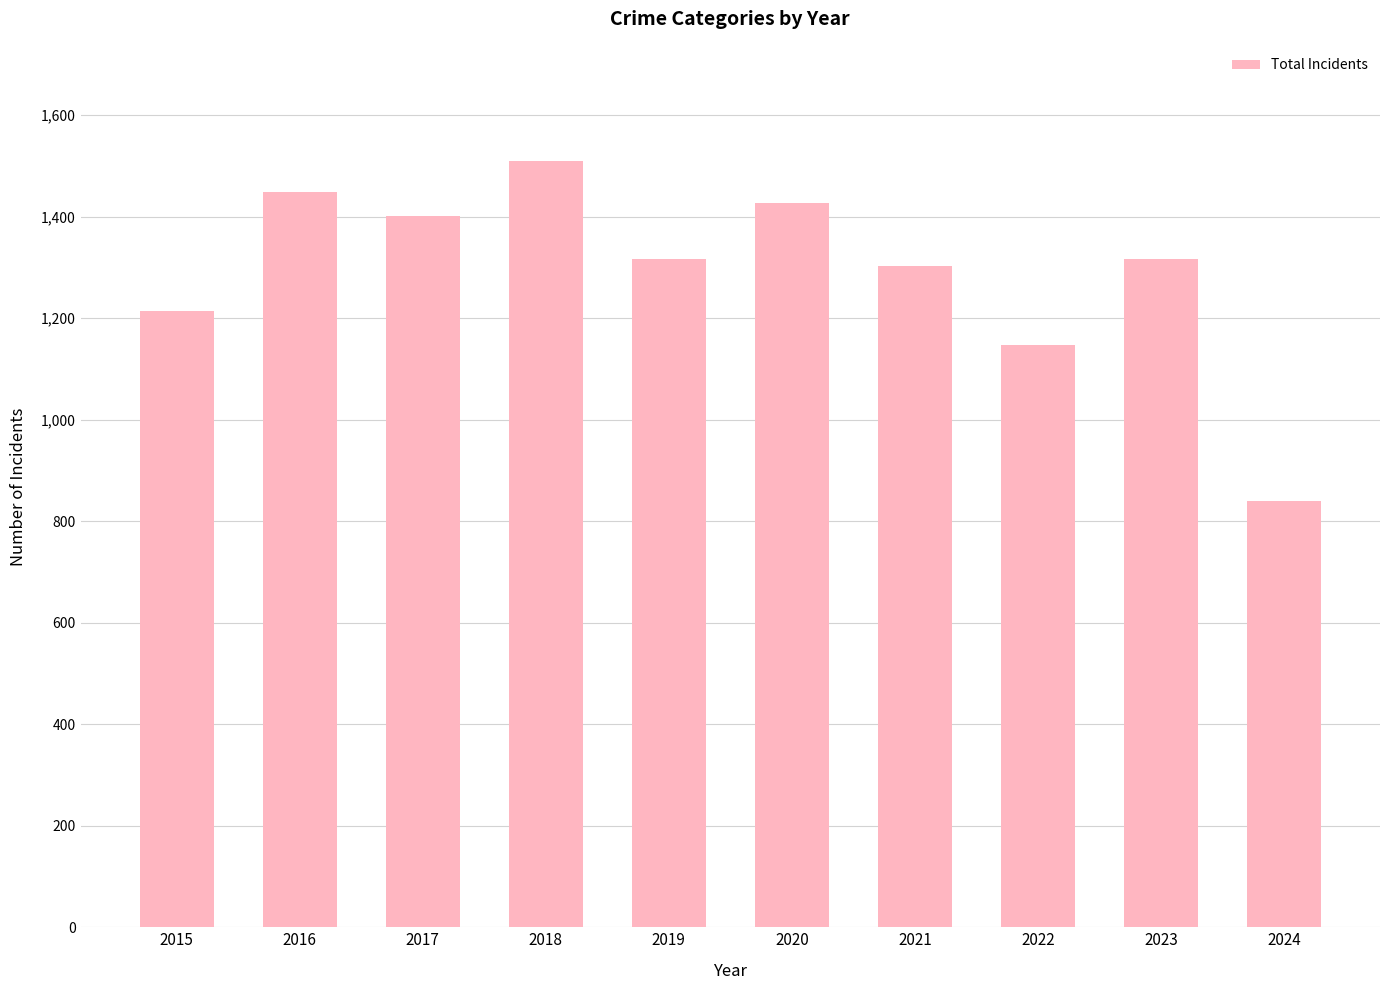

What is the change in value from 2015 to 2017?

+187